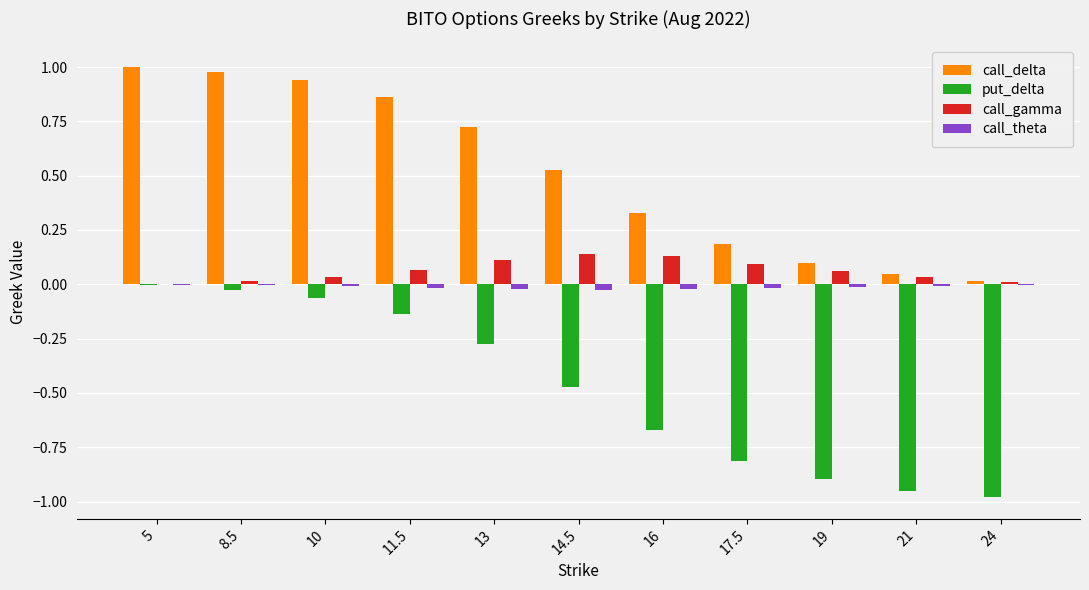

Between 14.5 and 24, which series saw the biggest shift?

call_delta